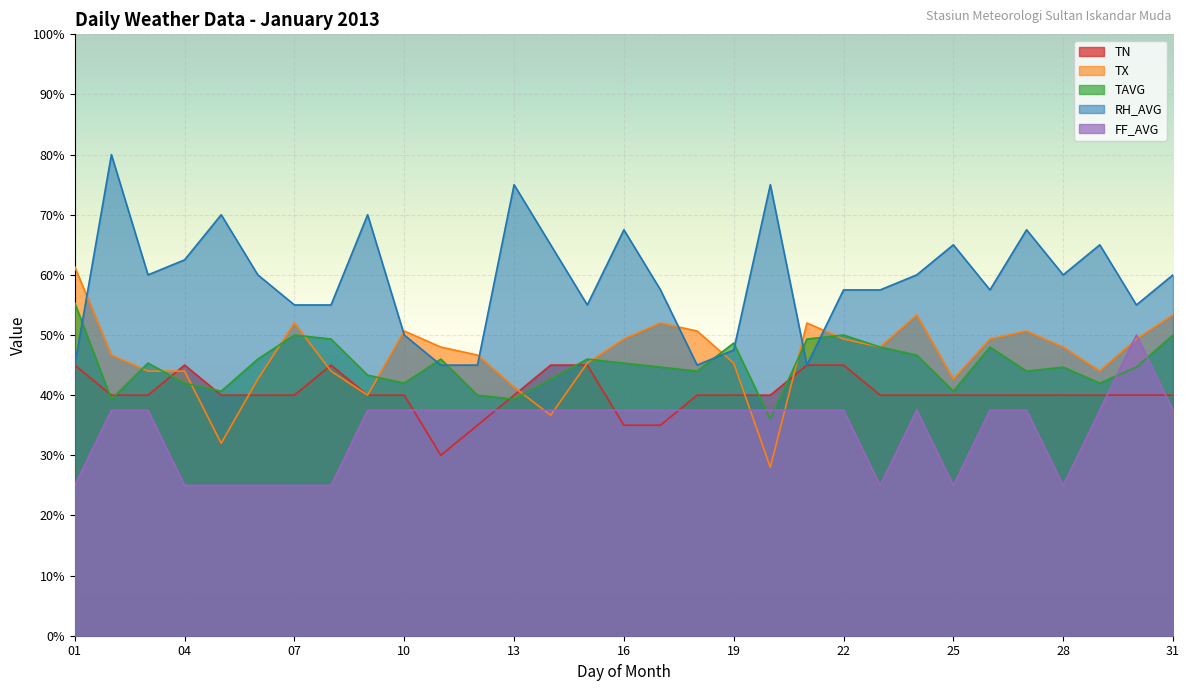

At which label is TX closest to 44?

03